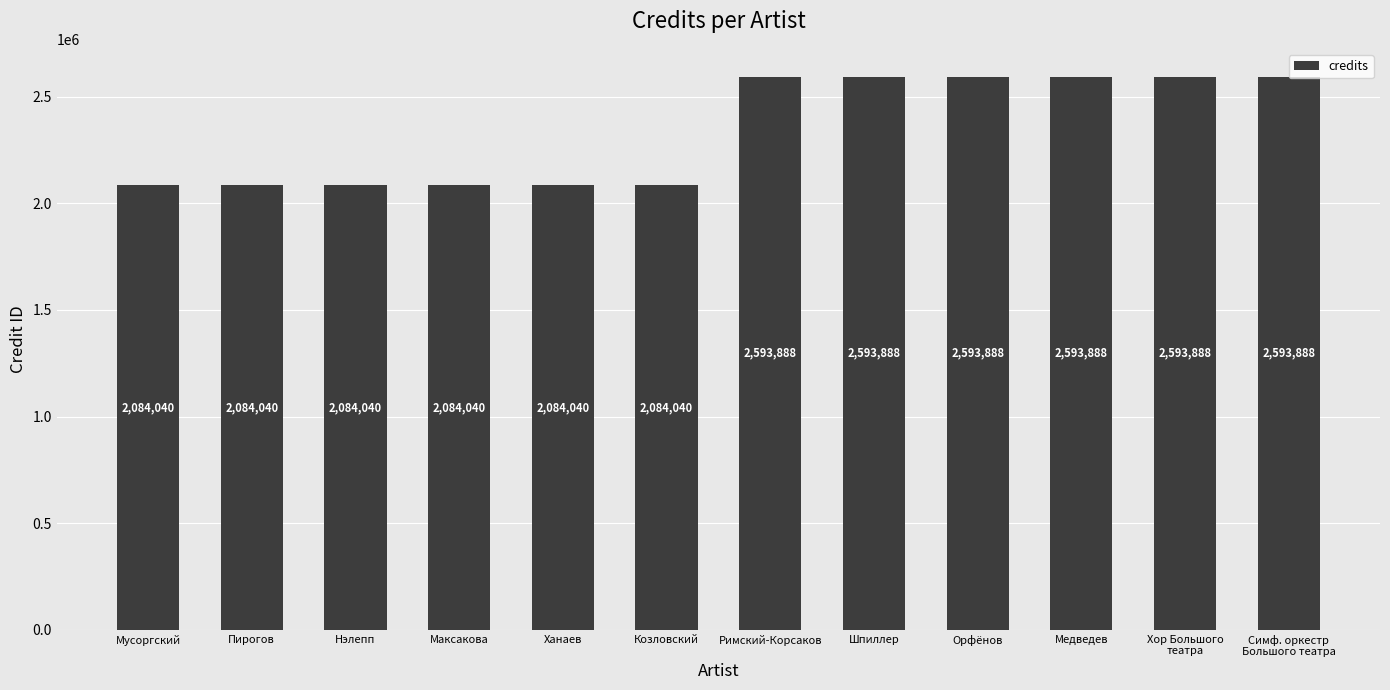

What is the average value?

2338964